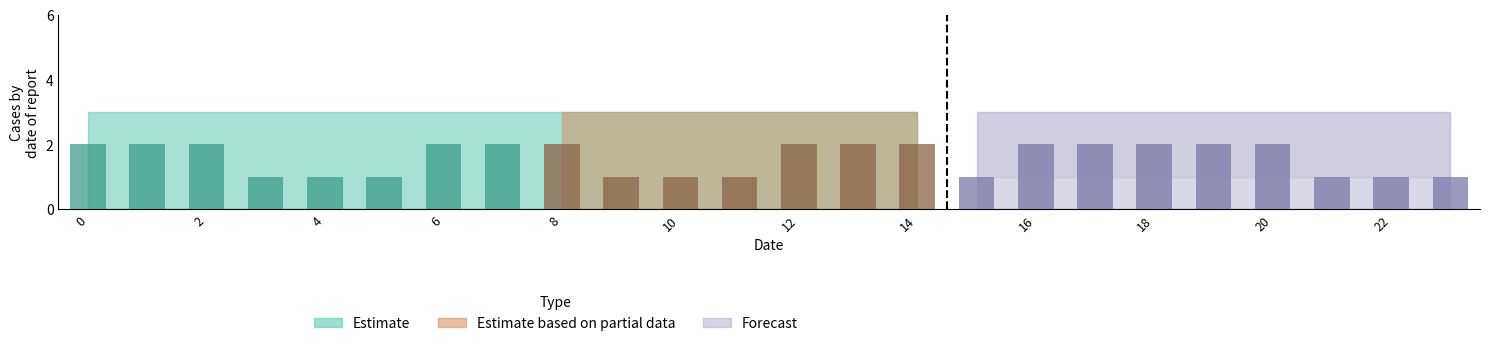

What is the value of the 24th bar from the left?

1